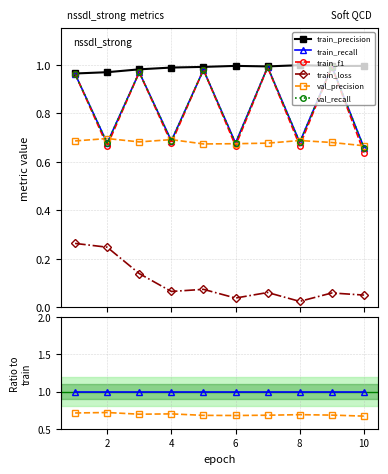

True or false: val_recall and train_recall intersect in this chart.

False